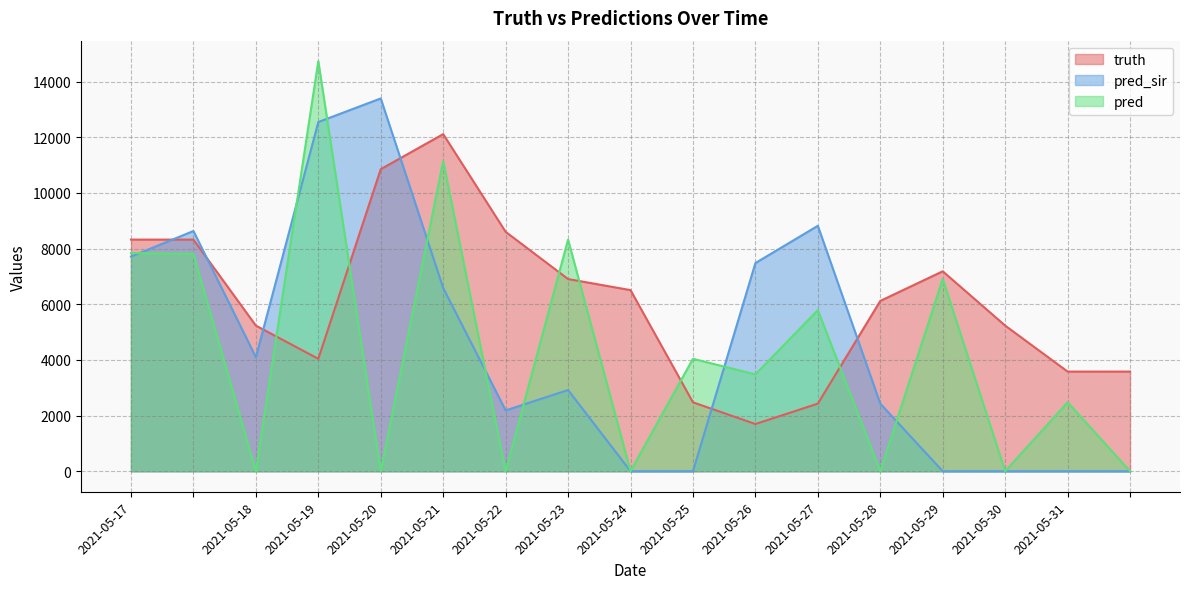

Read the truth value at 2021-05-25.

2477.0